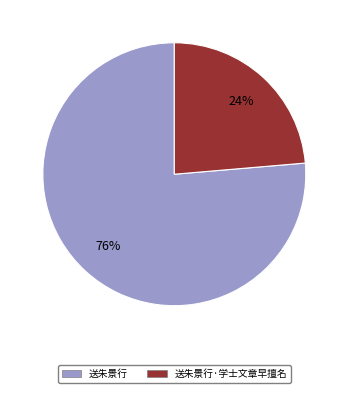

Does 送朱景行·学士文章早擅名 account for over 50% of the chart?

No